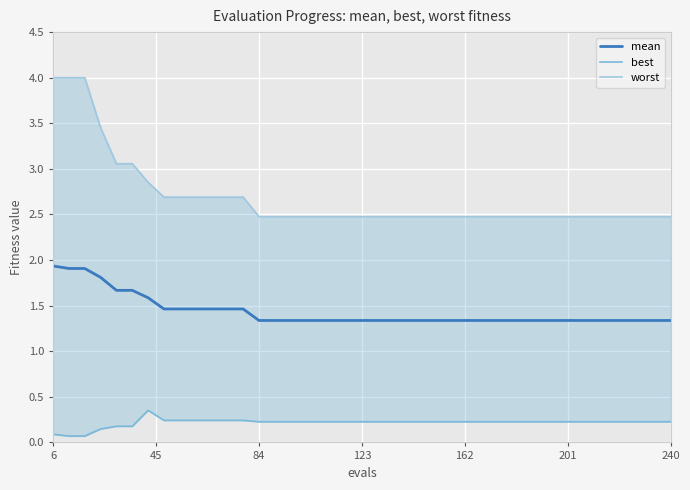

Is it true that mean equals 3.0 at 6?

False